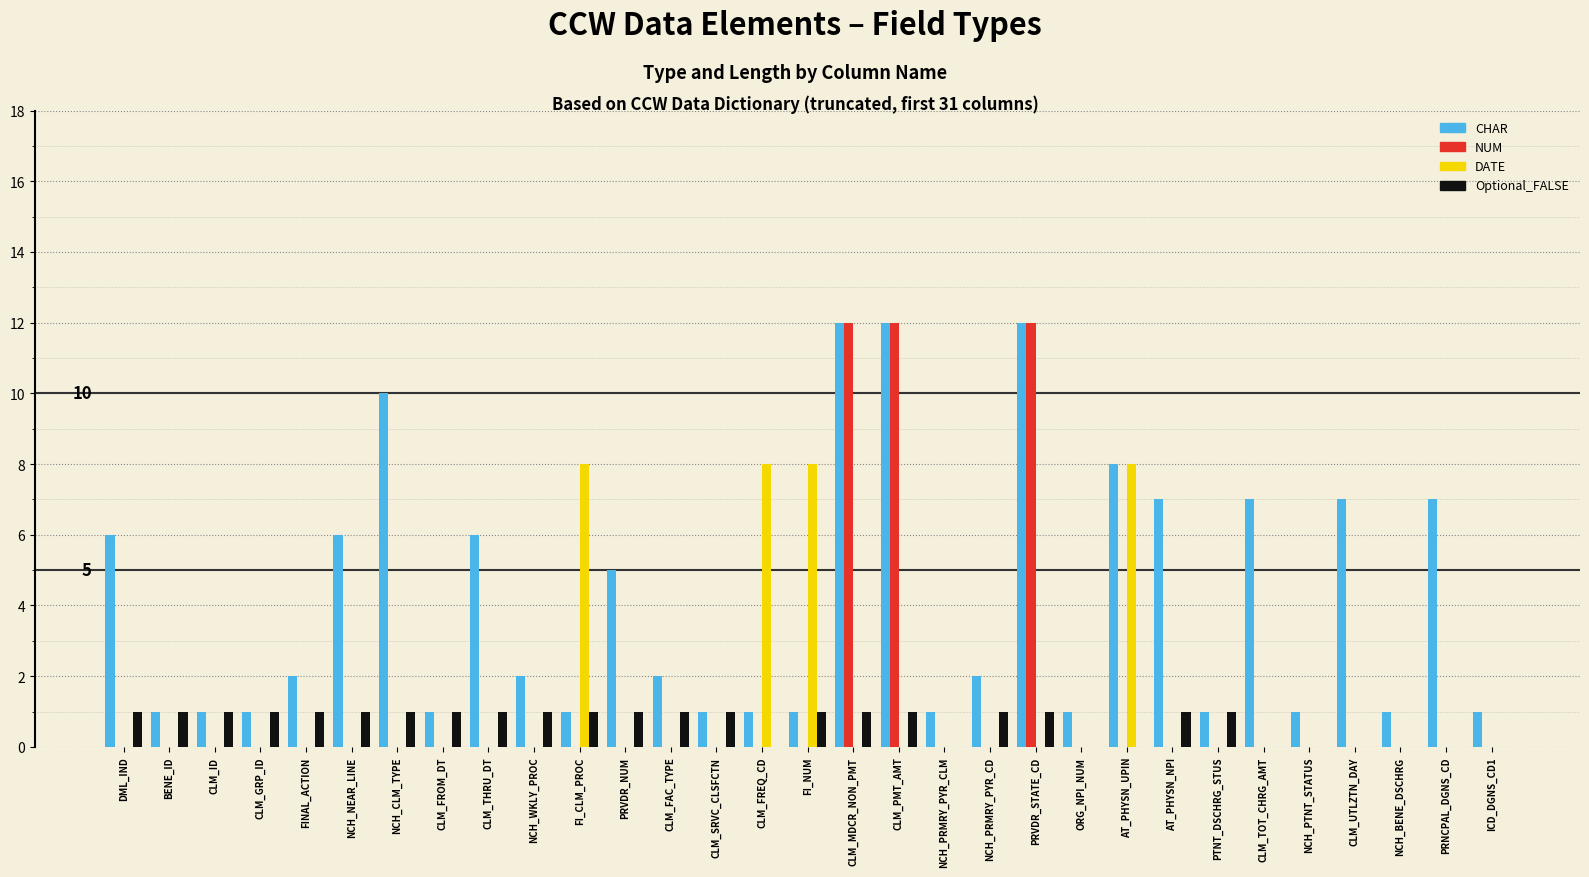

Reading left to right, what are all the values shown in this chart?

CHAR: 6	1	1	1	2	6	10	1	6	2	1	5	2	1	1	1	12	12	1	2	12	1	8	7	1	7	1	7	1	7	1
NUM: 0	0	0	0	0	0	0	0	0	0	0	0	0	0	0	0	12	12	0	0	12	0	0	0	0	0	0	0	0	0	0
DATE: 0	0	0	0	0	0	0	0	0	0	8	0	0	0	8	8	0	0	0	0	0	0	8	0	0	0	0	0	0	0	0
Optional_FALSE: 1	1	1	1	1	1	1	1	1	1	1	1	1	1	0	1	1	1	0	1	1	0	0	1	1	0	0	0	0	0	0